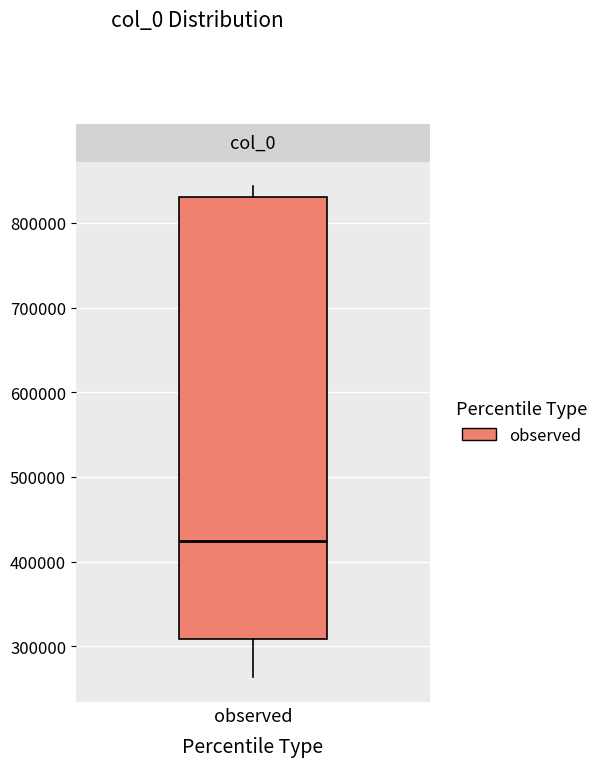

Read this box plot against the y-axis: the position of the median line, the range covered by the box, and the ends of both whiskers. The values are not printed on the chart, so give them approximately, as read against the axis.

median 420000, box 310000 to 830000, whiskers 260000 to 840000